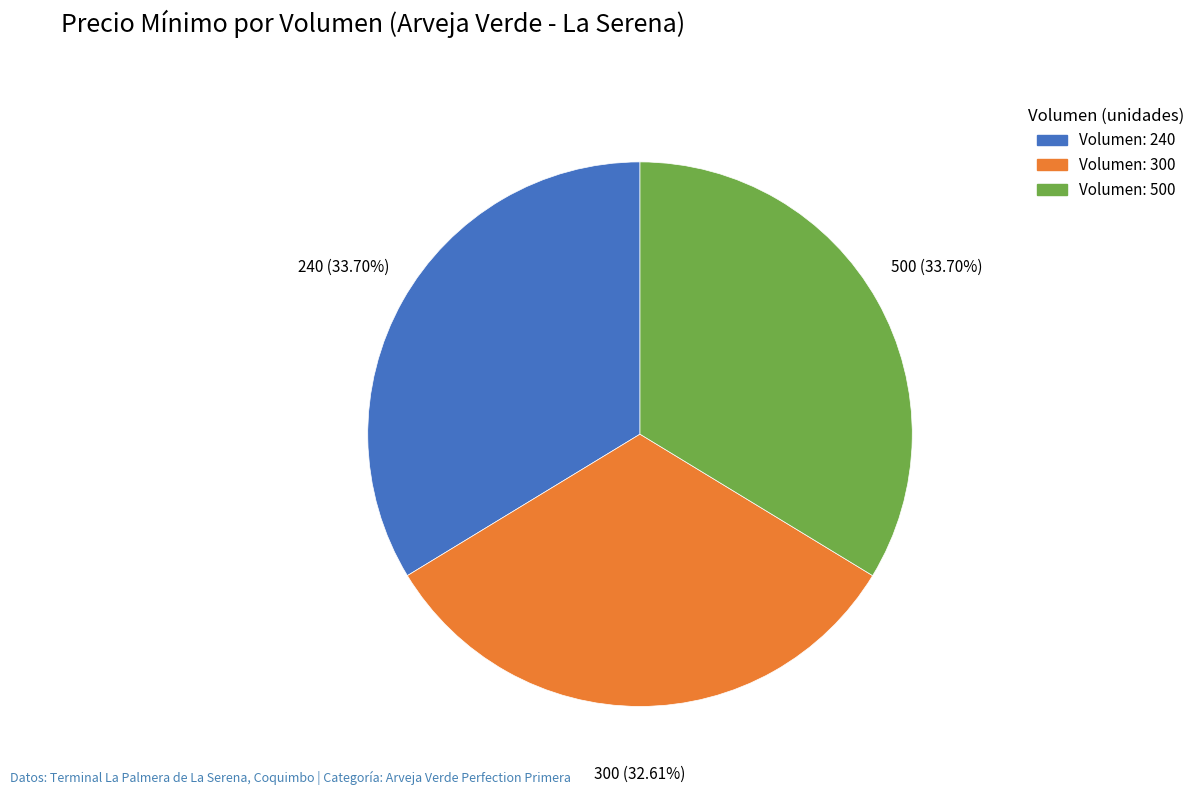

What is the smallest slice in the pie chart?

300